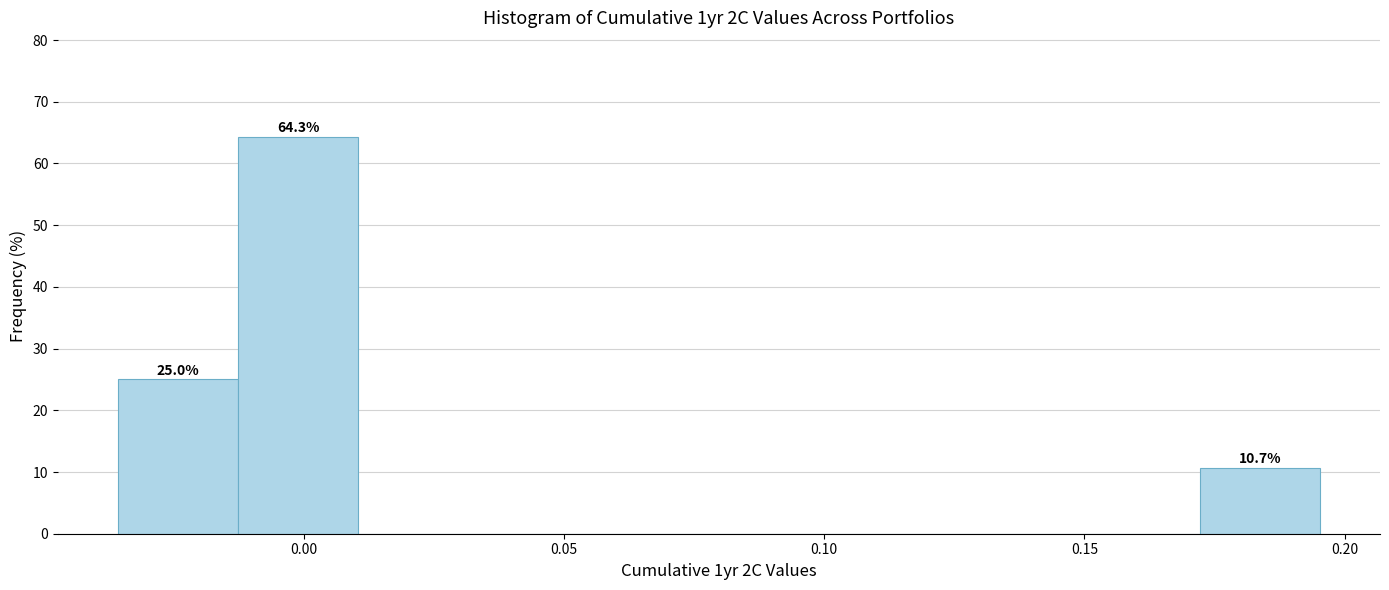

Which range on the x-axis has the tallest bar?

-0.015 to 0.010